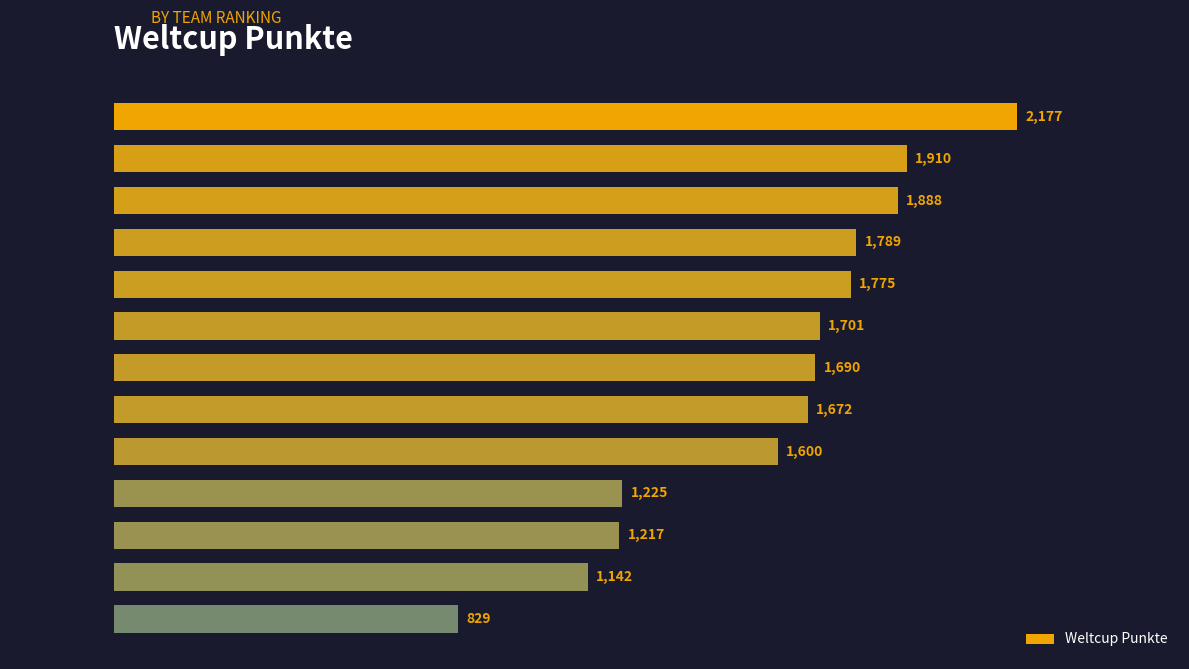

What is the change in value from Reich to Bürgler?

-85